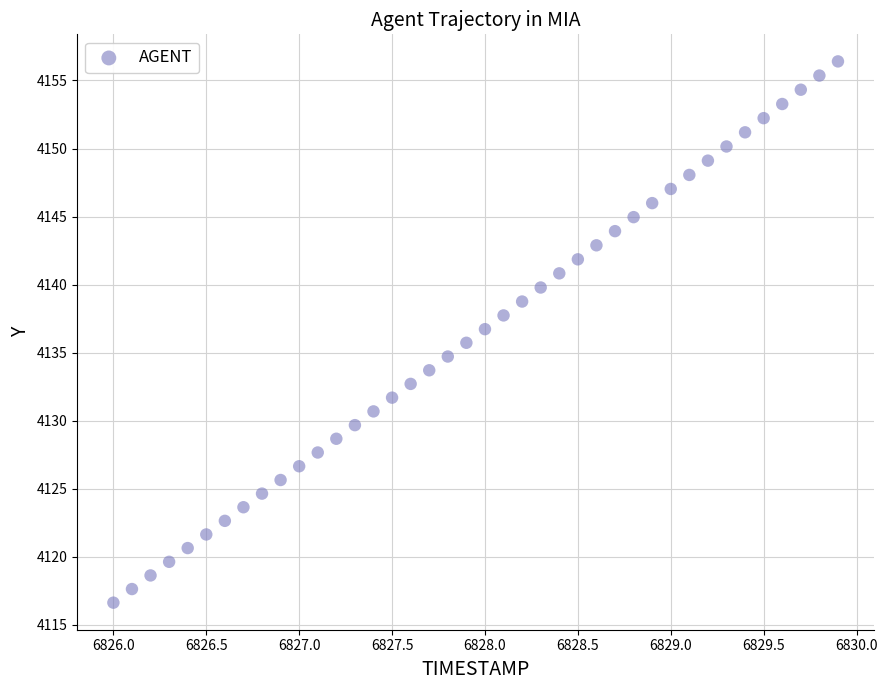

What is the range of Y values (max minus min)?

39.8